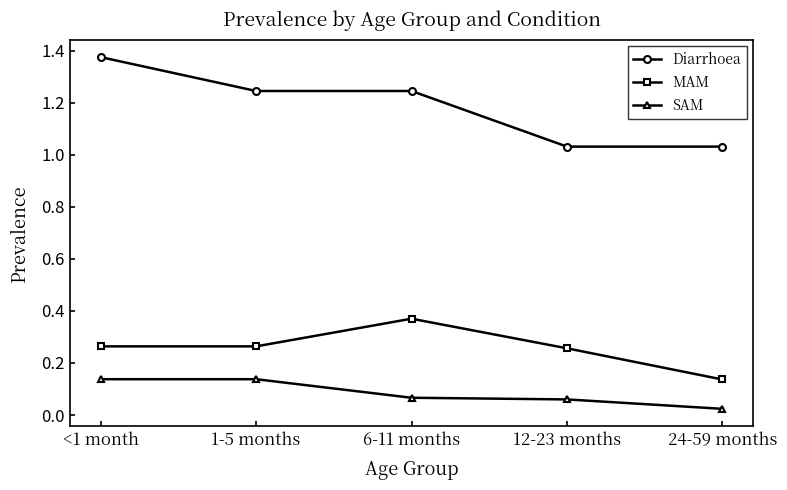

The Diarrhoea series shows 0.2 at 24-59 months. True or false?

False